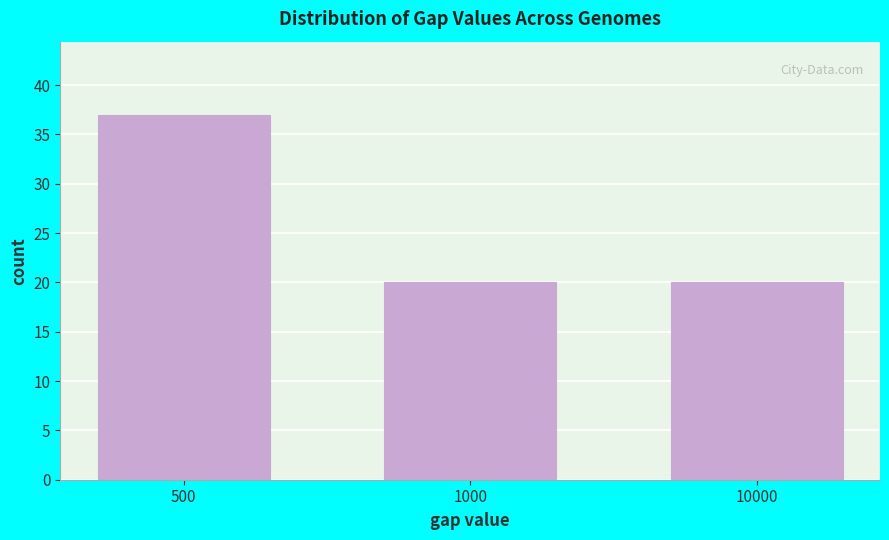

Reading left to right, transcribe all the data shown in this chart.

500=37	1000=20	10000=20